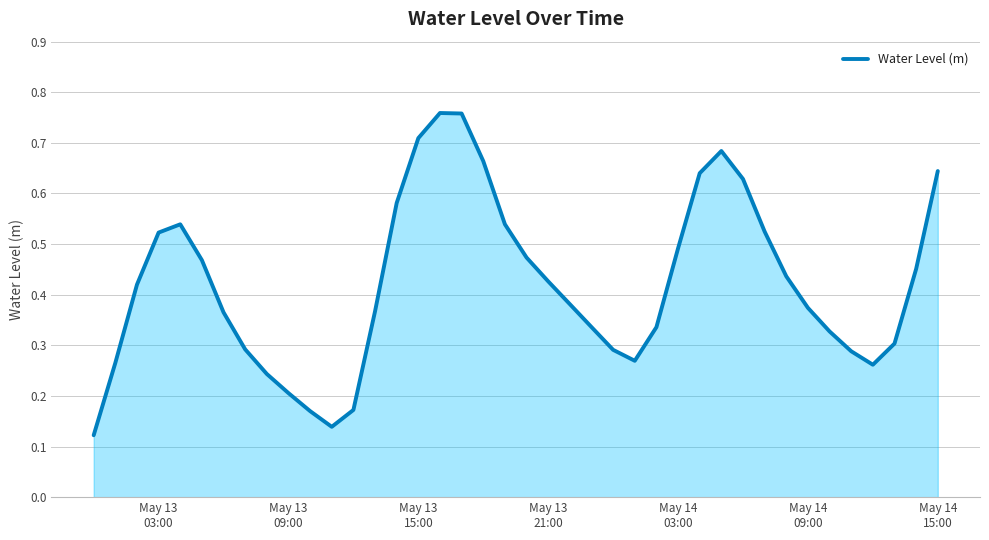

Is this an area chart (filled region under the line)?

Yes